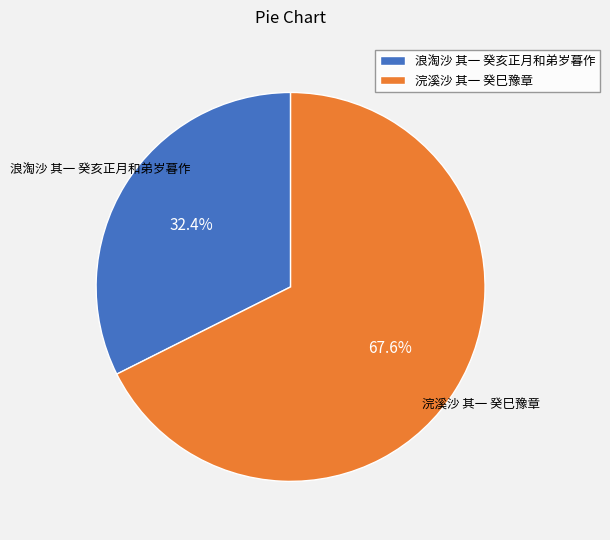

To the nearest percent, what is the combined percentage of 浣溪沙 其一 癸巳豫章 and 浪淘沙 其一 癸亥正月和弟岁暮作?

100%